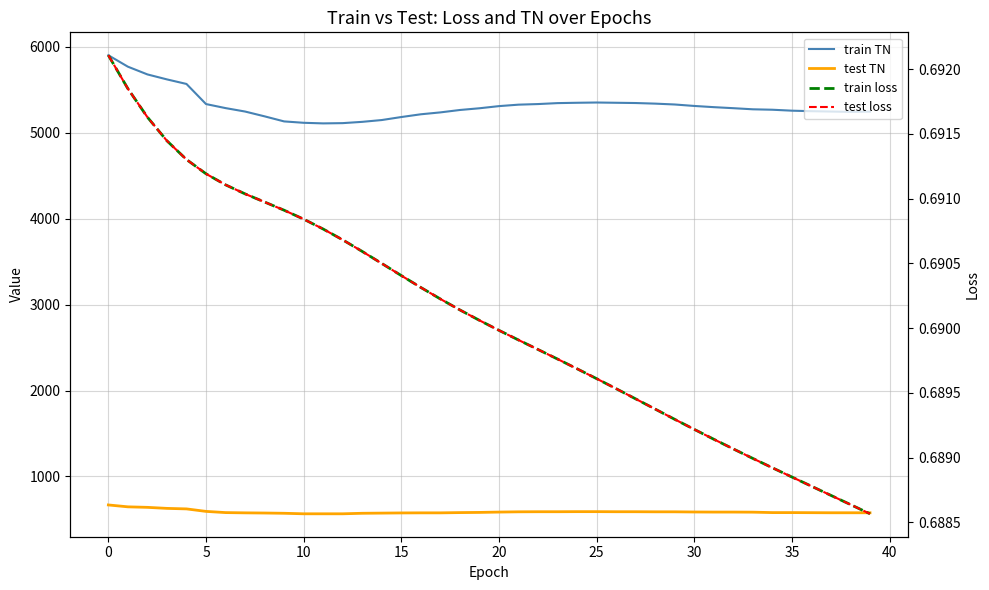

True or false: train loss and test loss intersect in this chart.

False